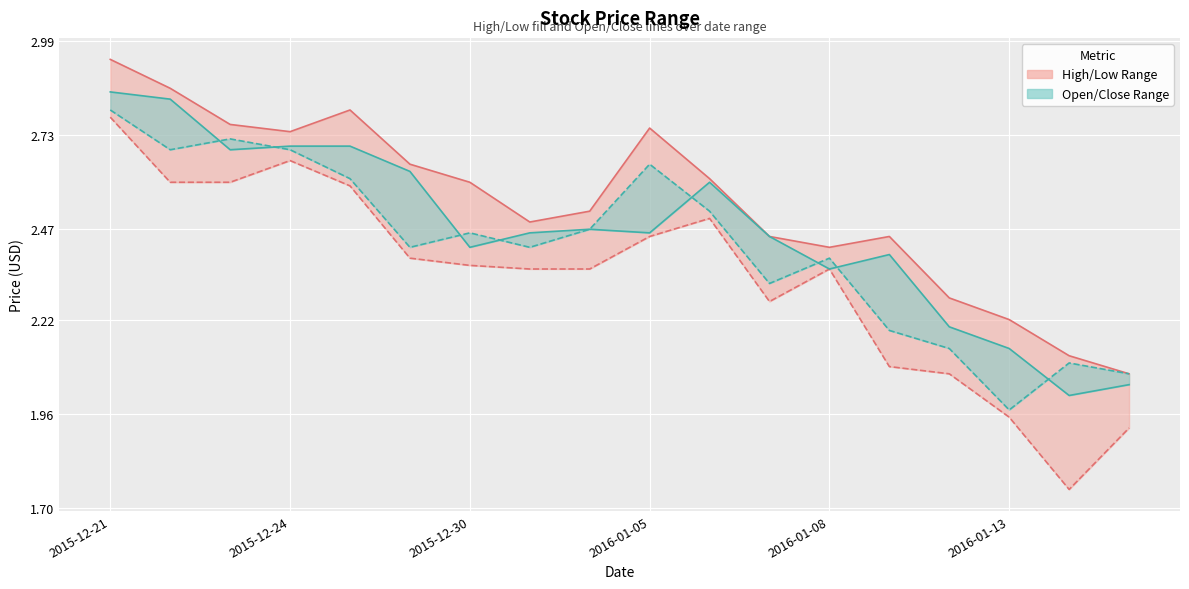

Reading left to right, transcribe all the data shown in this chart.

High: 2.9	2.9	2.8	2.7	2.8	2.6	2.6	2.5	2.5	2.8	2.6	2.5	2.4	2.5	2.3	2.2	2.1	2.1
Low: 2.8	2.6	2.6	2.7	2.6	2.4	2.4	2.4	2.4	2.5	2.5	2.3	2.4	2.1	2.1	1.9	1.8	1.9
Open: 2.9	2.8	2.7	2.7	2.7	2.6	2.4	2.5	2.5	2.5	2.6	2.5	2.4	2.4	2.2	2.1	2.0	2.0
Close: 2.8	2.7	2.7	2.7	2.6	2.4	2.5	2.4	2.5	2.6	2.5	2.3	2.4	2.2	2.1	2.0	2.1	2.1